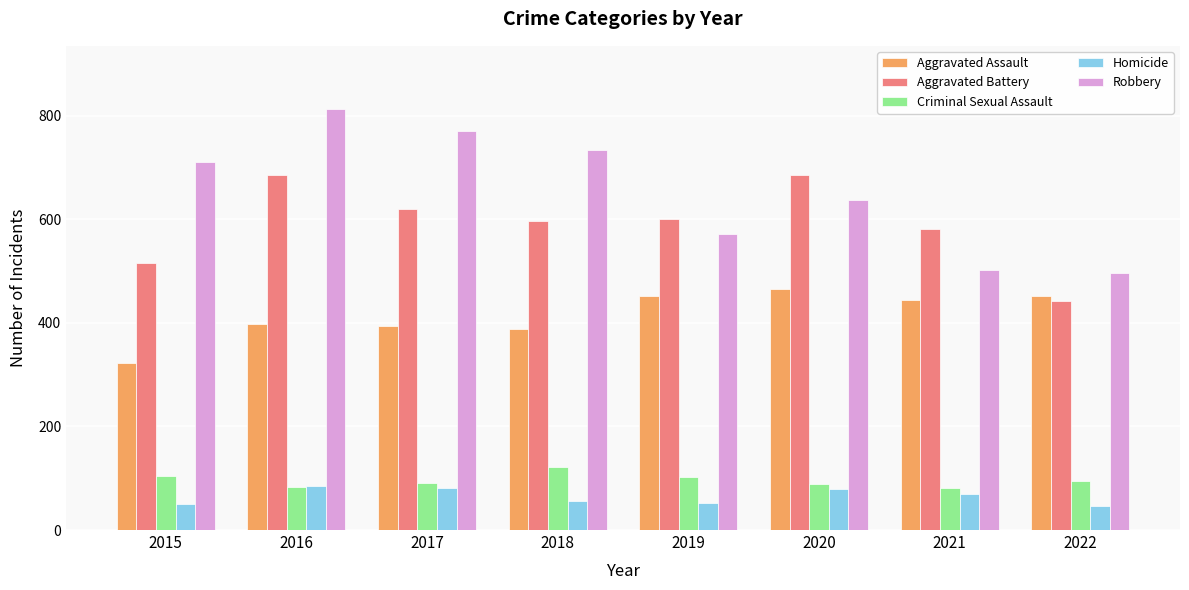

What are all the series names shown in the legend?

Aggravated Assault, Aggravated Battery, Criminal Sexual Assault, Homicide, Robbery